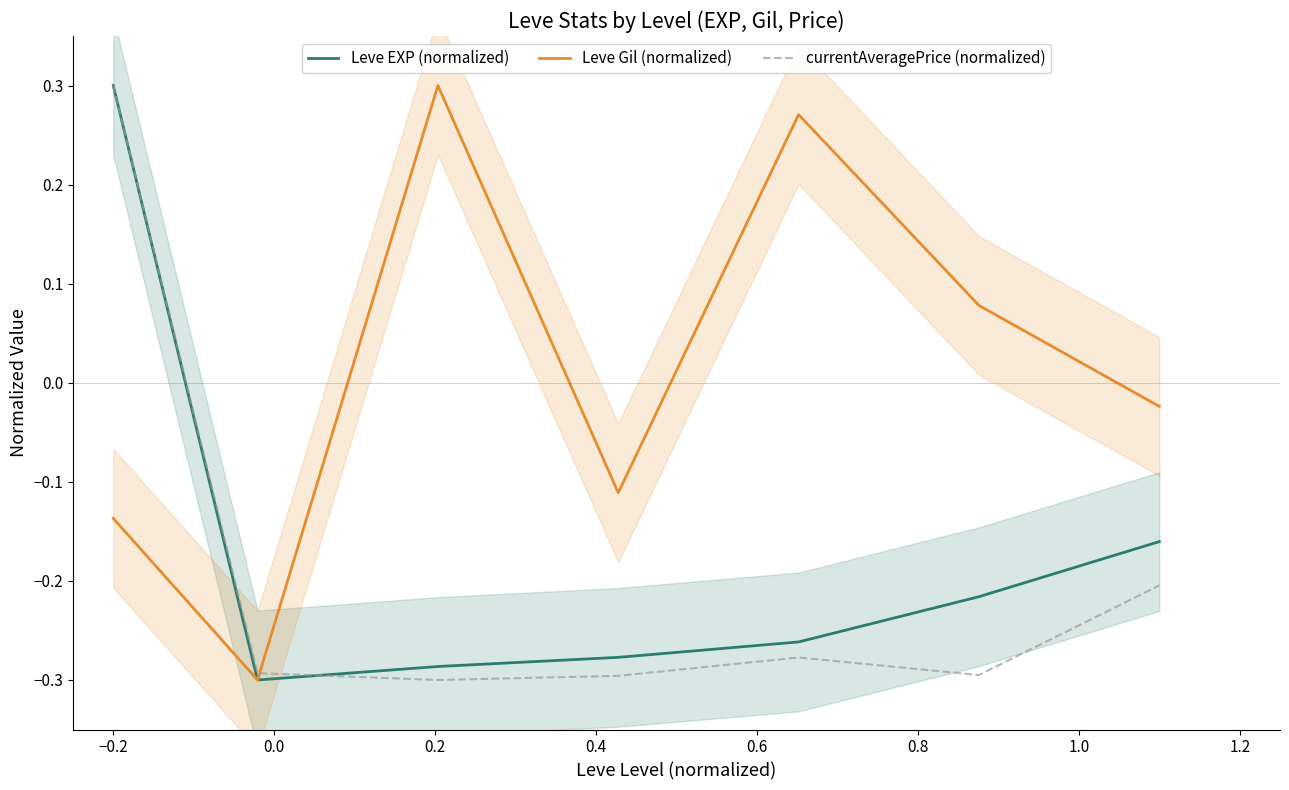

How many values in the currentAveragePrice (normalized) series exceed 0?

1